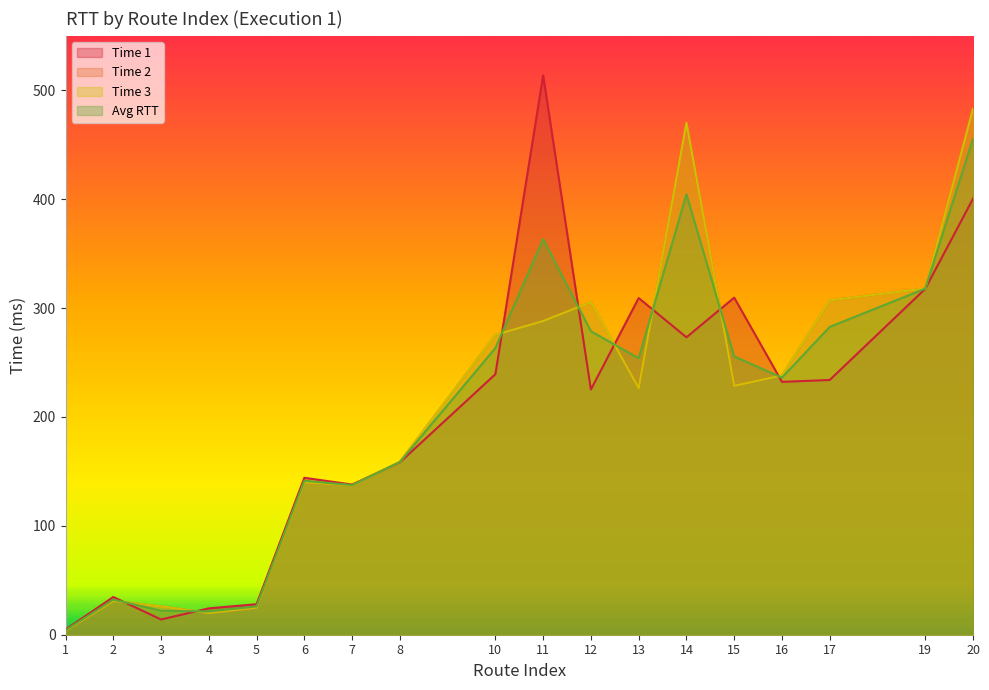

Reading right to left, list all the values displayed in this chart.

TIME_1_FLOAT: 20=400.4	19=317.6	17=233.9	16=232.2	15=309.5	14=273.1	13=309.2	12=225.2	11=513.7	10=239.2	8=158.3	7=137.9	6=144.1	5=28.0	4=24.2	3=14.0	2=34.6	1=4.7
TIME_2_FLOAT: 20=483.0	19=317.9	17=307.1	16=238.1	15=228.6	14=470.0	13=226.3	12=305.4	11=288.1	10=275.3	8=158.7	7=137.2	6=140.0	5=24.9	4=19.9	3=26.0	2=31.0	1=3.7
TIME_3_FLOAT: 20=483.0	19=317.9	17=307.1	16=238.1	15=228.6	14=470.0	13=226.3	12=305.4	11=288.1	10=275.3	8=158.7	7=137.2	6=140.0	5=24.9	4=19.9	3=26.0	2=31.0	1=3.7
AVG_RTT: 20=455.5	19=317.8	17=282.7	16=236.1	15=255.6	14=404.4	13=253.9	12=278.7	11=363.3	10=263.3	8=158.6	7=137.4	6=141.4	5=25.9	4=21.4	3=22.0	2=32.2	1=4.0